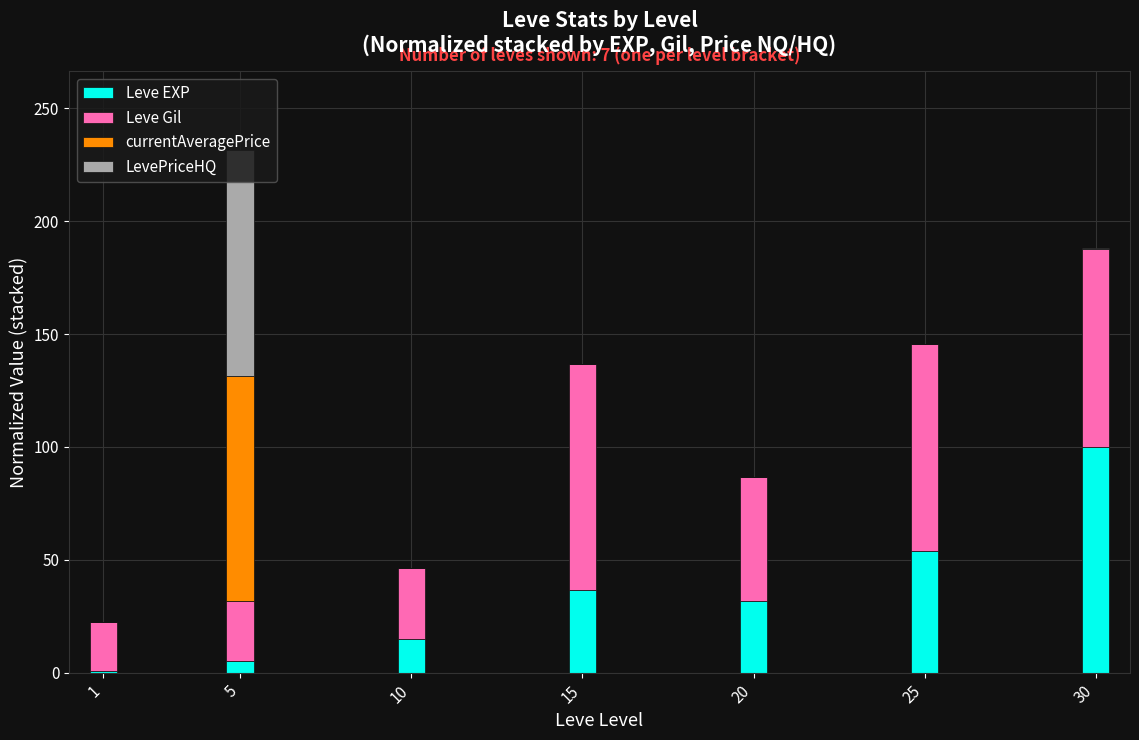

At which label does Leve EXP reach its peak?

30